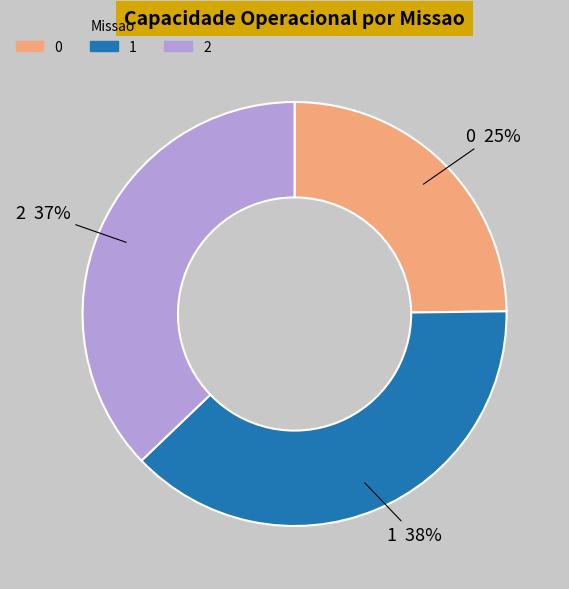

How many slices are in this pie chart?

3